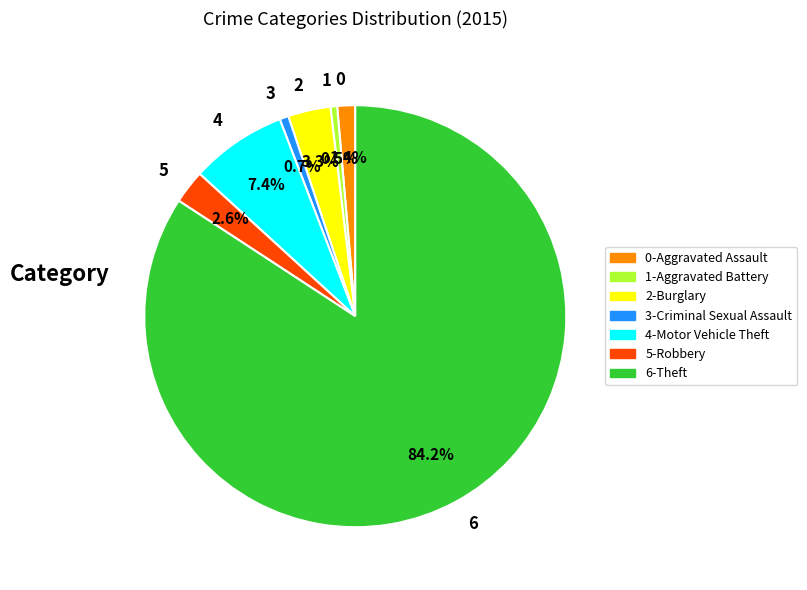

What percentage is NOT represented by 0?

98.6%